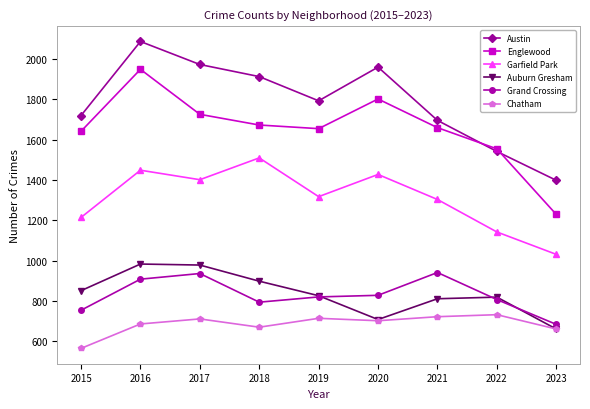

At which category is the sum across all series the highest?

2016